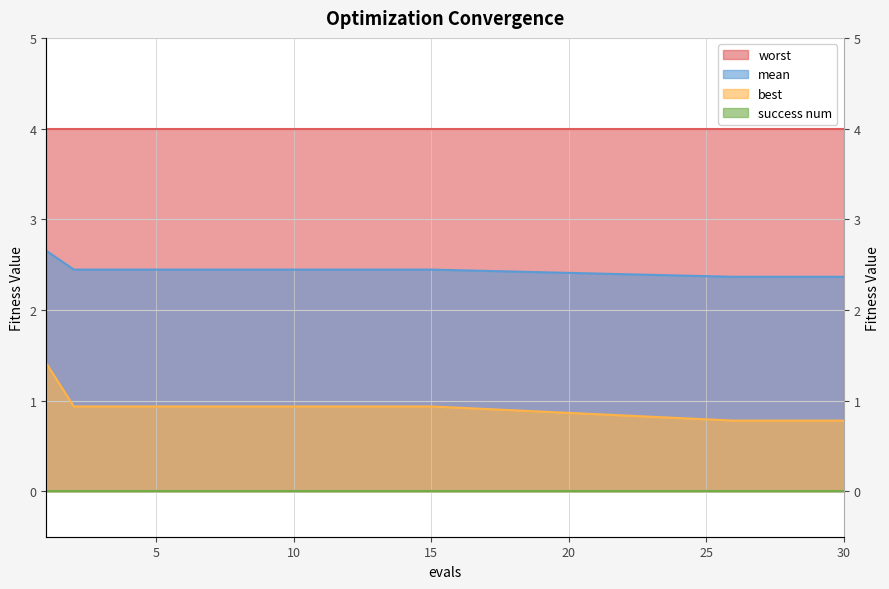

What is the difference between the highest and lowest values at 30?

4.0